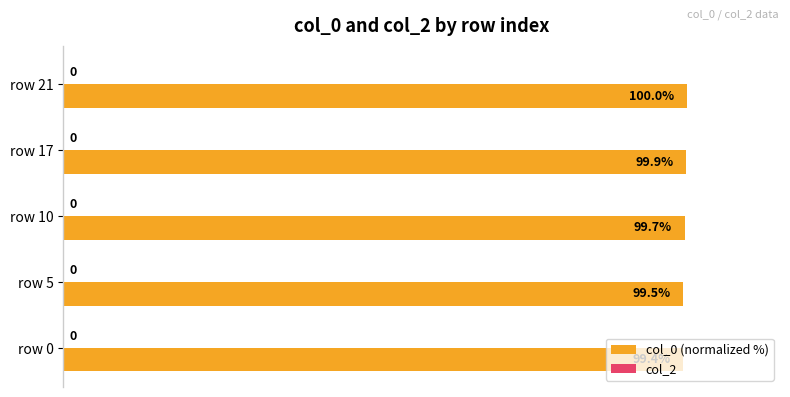

At which category does the chart reach its peak across all series?

row 21